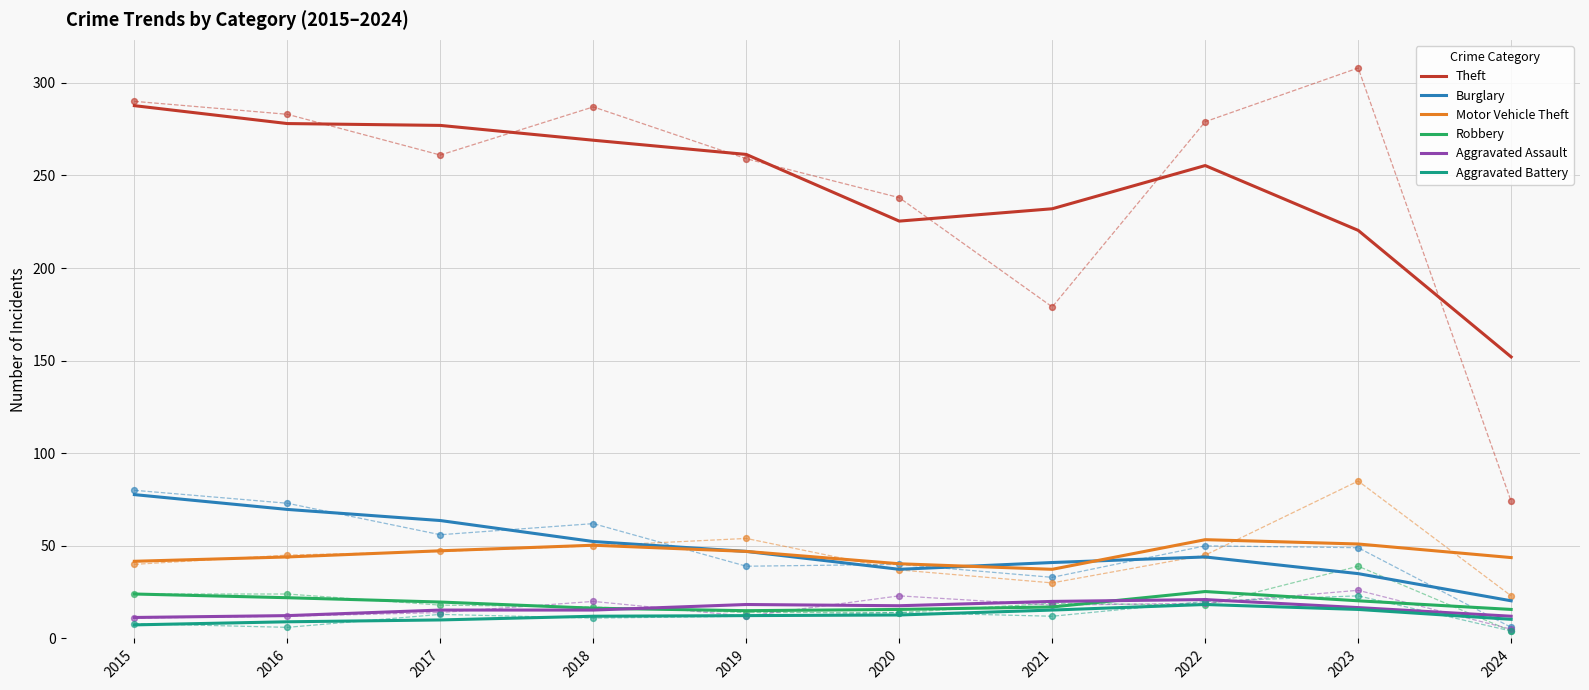

What is the total value across all series at 2022?

417.3